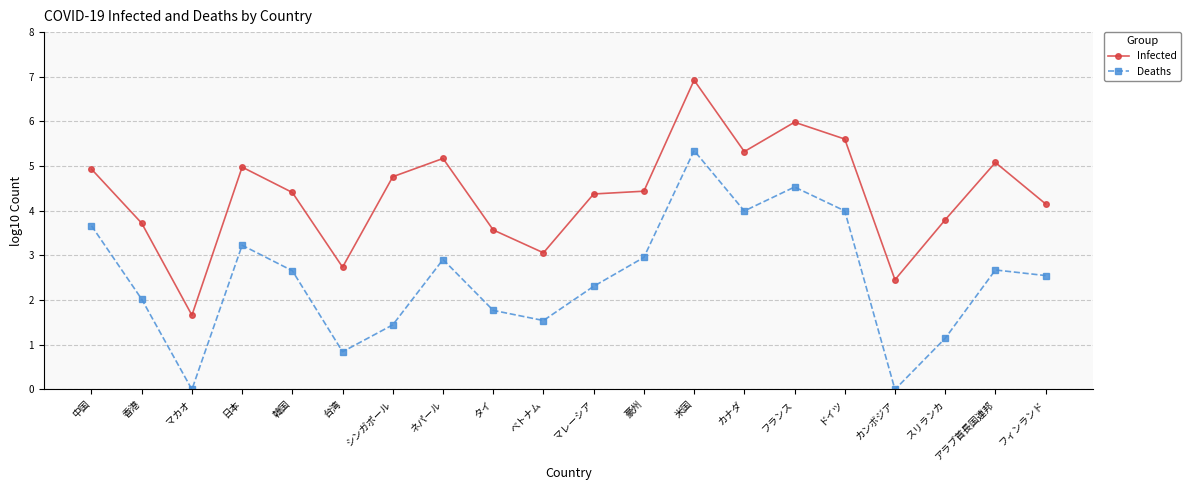

Is the value of Infected at ドイツ greater than the value of Deaths at 台湾?

Yes